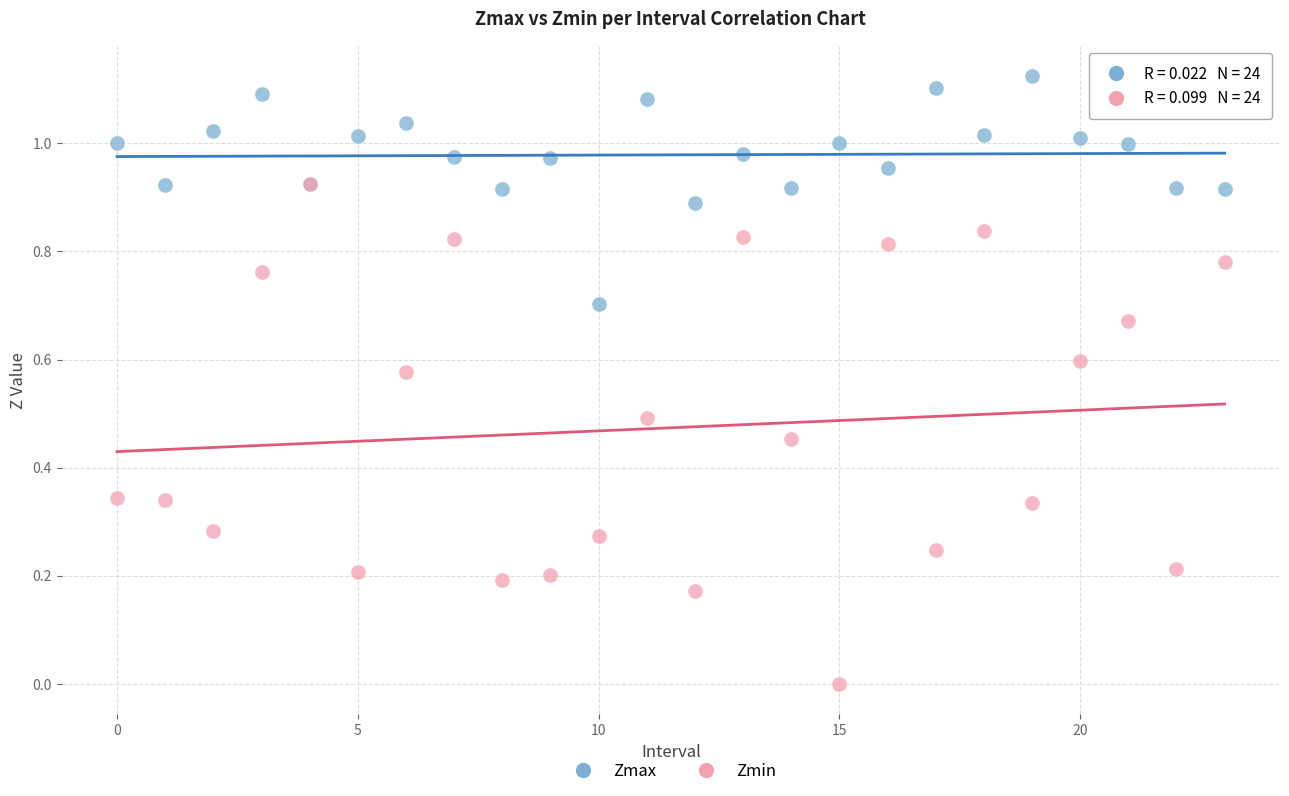

What are all the series names shown in the legend?

Zmax, Zmin